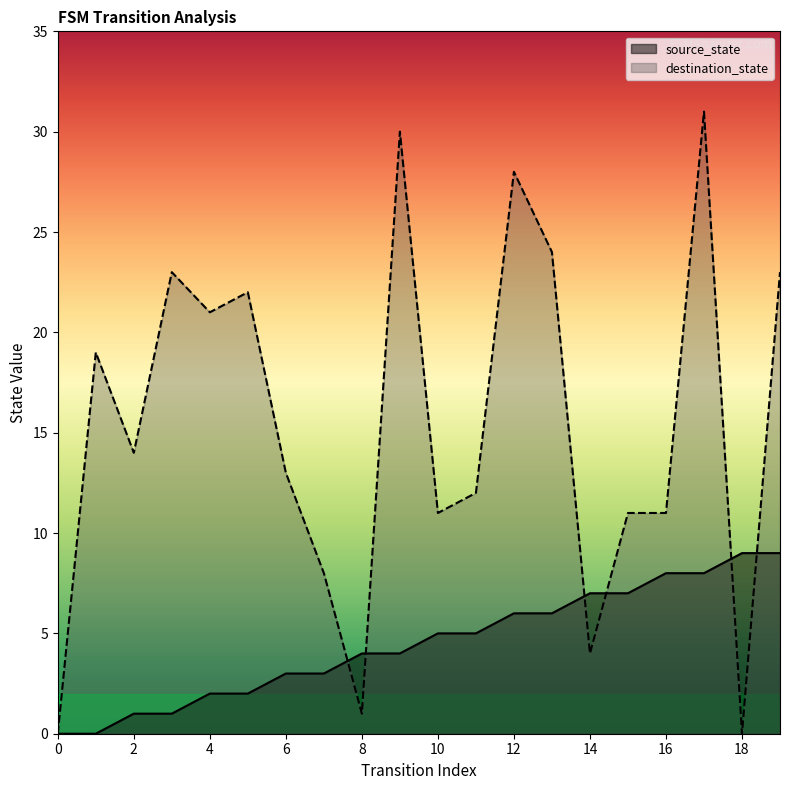

Count the number of categories in the chart.

20